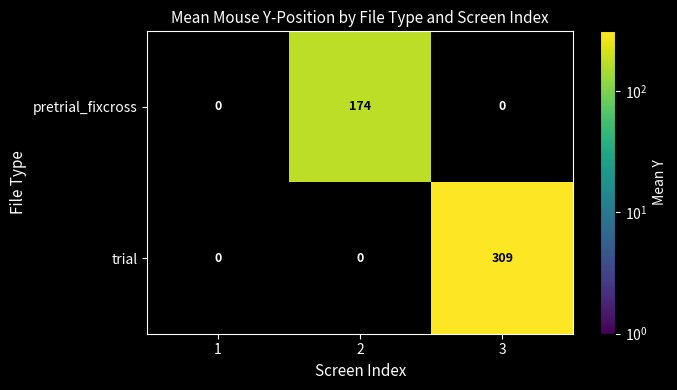

Which series has the widest spread of values?

trial